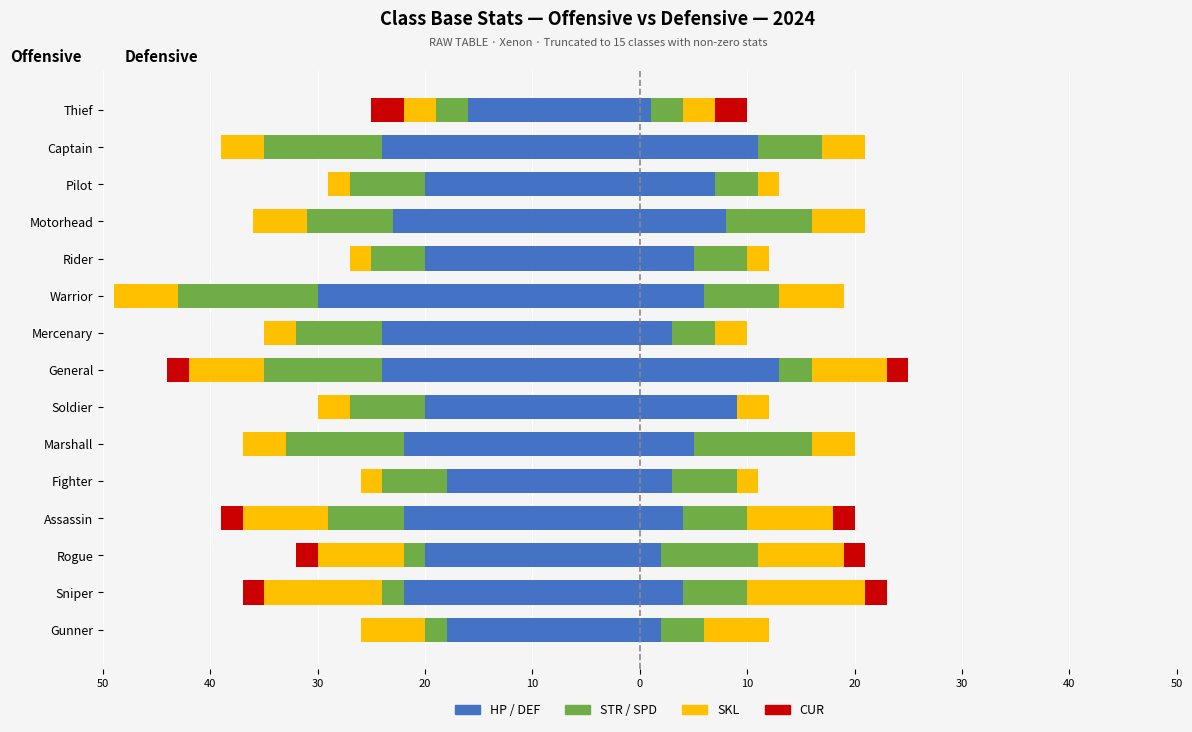

Which has a higher value, Pilot or Gunner?

Gunner